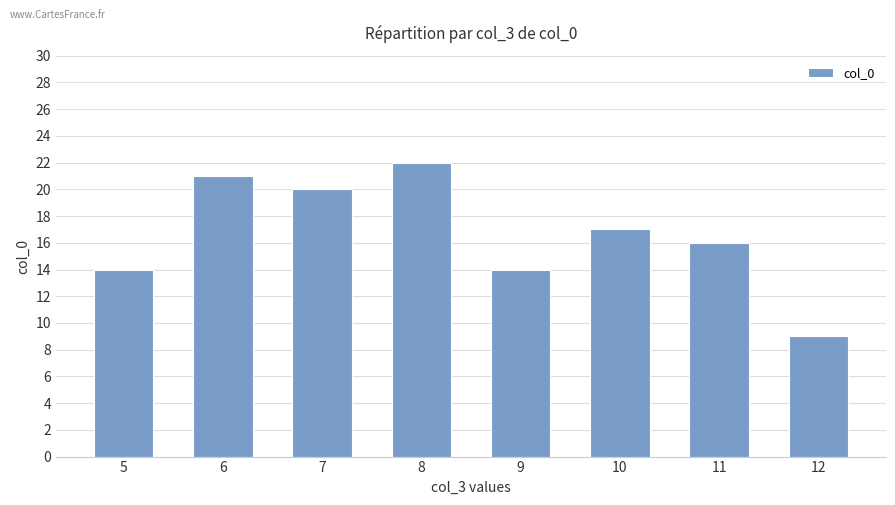

At which category does the chart reach its minimum across all series?

12